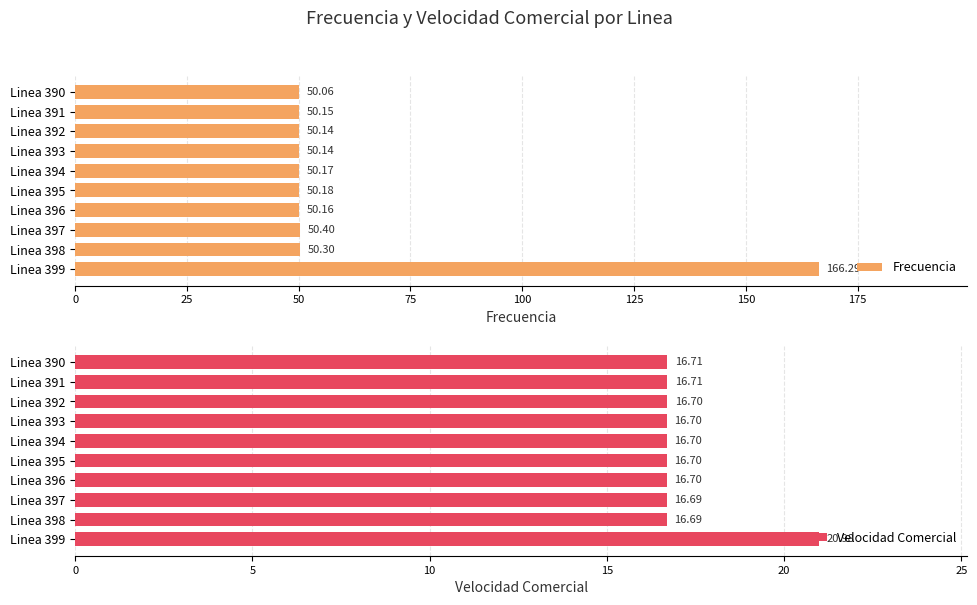

What is the sum of all Frecuencia values?

618.0